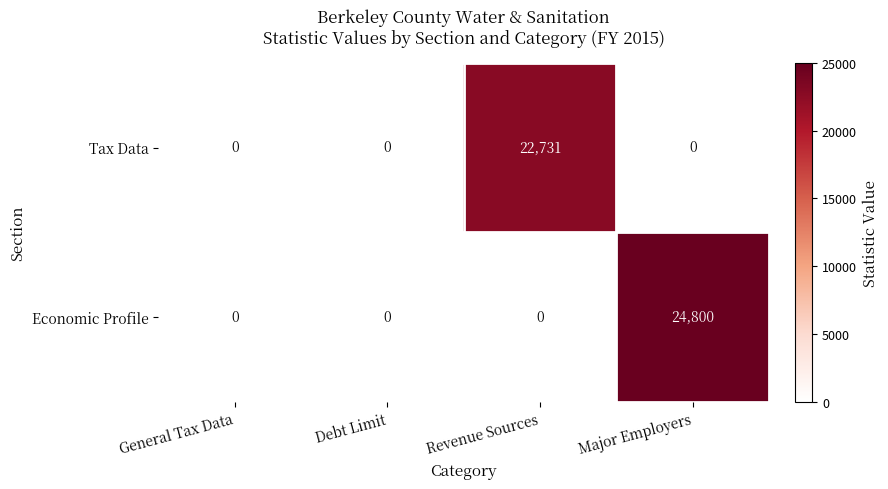

How many series are shown in this chart?

2